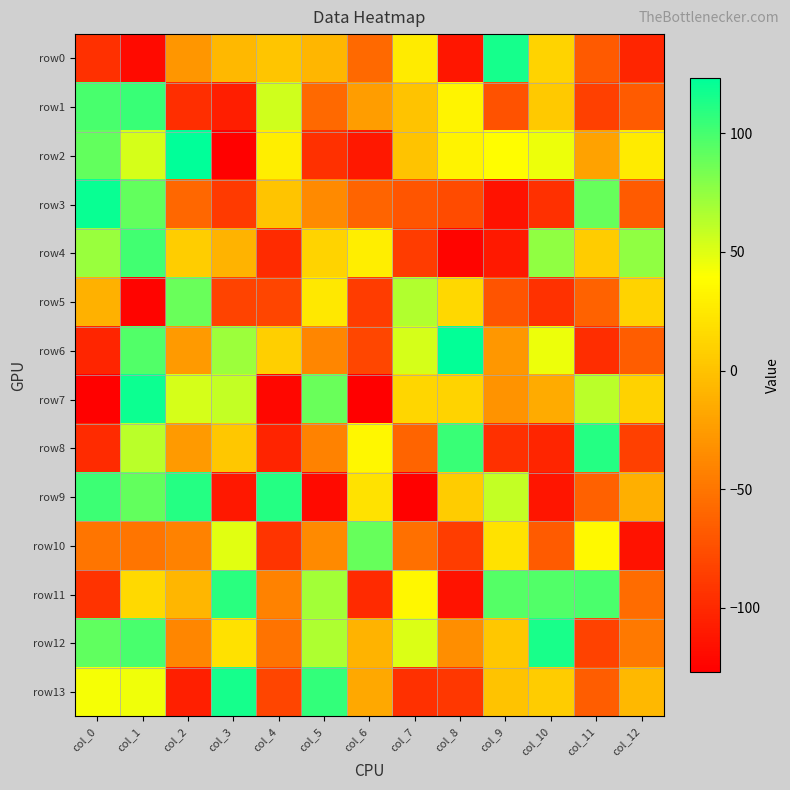

Reading left to right, extract all data points from this chart.

row0: col_0=-95	col_1=-120	col_2=-29	col_3=-6	col_4=2	col_5=-7	col_6=-58	col_7=27	col_8=-112	col_9=116	col_10=11	col_11=-68	col_12=-102
row1: col_0=99	col_1=104	col_2=-96	col_3=-107	col_4=55	col_5=-58	col_6=-24	col_7=0	col_8=33	col_9=-73	col_10=4	col_11=-85	col_12=-67
row2: col_0=90	col_1=53	col_2=123	col_3=-126	col_4=29	col_5=-95	col_6=-111	col_7=0	col_8=32	col_9=39	col_10=45	col_11=-21	col_12=27
row3: col_0=120	col_1=90	col_2=-59	col_3=-88	col_4=1	col_5=-37	col_6=-61	col_7=-71	col_8=-78	col_9=-115	col_10=-95	col_11=89	col_12=-67
row4: col_0=73	col_1=101	col_2=7	col_3=-9	col_4=-98	col_5=11	col_6=29	col_7=-87	col_8=-124	col_9=-110	col_10=76	col_11=6	col_12=76
row5: col_0=-11	col_1=-124	col_2=88	col_3=-83	col_4=-82	col_5=25	col_6=-87	col_7=65	col_8=14	col_9=-72	col_10=-94	col_11=-62	col_12=11
row6: col_0=-102	col_1=96	col_2=-26	col_3=72	col_4=8	col_5=-39	col_6=-81	col_7=53	col_8=122	col_9=-28	col_10=45	col_11=-97	col_12=-66
row7: col_0=-126	col_1=119	col_2=53	col_3=59	col_4=-122	col_5=88	col_6=-127	col_7=13	col_8=11	col_9=-31	col_10=-15	col_11=62	col_12=10
row8: col_0=-98	col_1=62	col_2=-26	col_3=3	col_4=-103	col_5=-42	col_6=35	col_7=-61	col_8=104	col_9=-95	col_10=-102	col_11=111	col_12=-85
row9: col_0=103	col_1=90	col_2=111	col_3=-111	col_4=111	col_5=-120	col_6=21	col_7=-126	col_8=6	col_9=59	col_10=-113	col_11=-63	col_12=-12
row10: col_0=-50	col_1=-50	col_2=-42	col_3=49	col_4=-92	col_5=-37	col_6=89	col_7=-53	col_8=-86	col_9=21	col_10=-67	col_11=36	col_12=-115
row11: col_0=-93	col_1=15	col_2=-7	col_3=109	col_4=-42	col_5=70	col_6=-99	col_7=35	col_8=-114	col_9=95	col_10=96	col_11=98	col_12=-56
row12: col_0=91	col_1=99	col_2=-39	col_3=20	col_4=-51	col_5=66	col_6=-9	col_7=51	col_8=-34	col_9=3	col_10=115	col_11=-84	col_12=-47
row13: col_0=42	col_1=44	col_2=-106	col_3=116	col_4=-82	col_5=106	col_6=-17	col_7=-95	col_8=-90	col_9=0	col_10=6	col_11=-66	col_12=-6